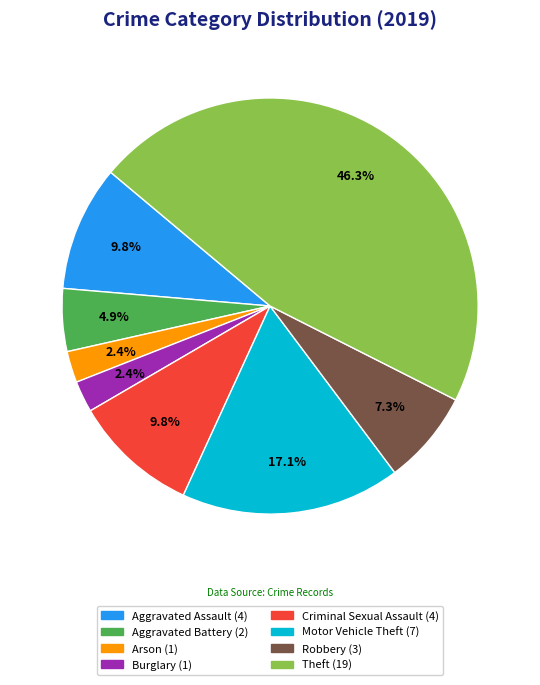

To the nearest percent, what is the difference between the Theft and Robbery slice percentages?

39%